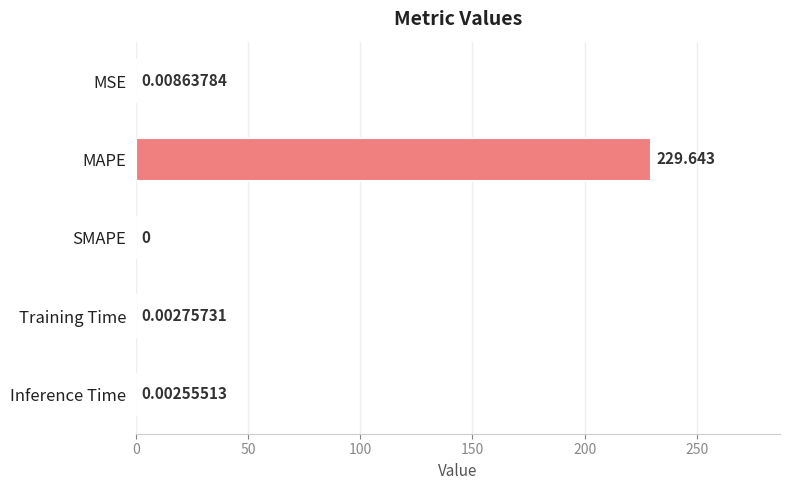

Which label corresponds to the largest value in the chart?

MAPE